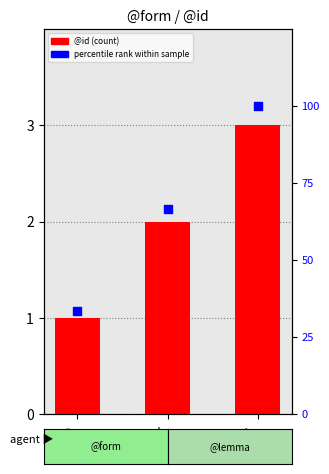

Which series has the largest total across all categories?

percentile rank within sample